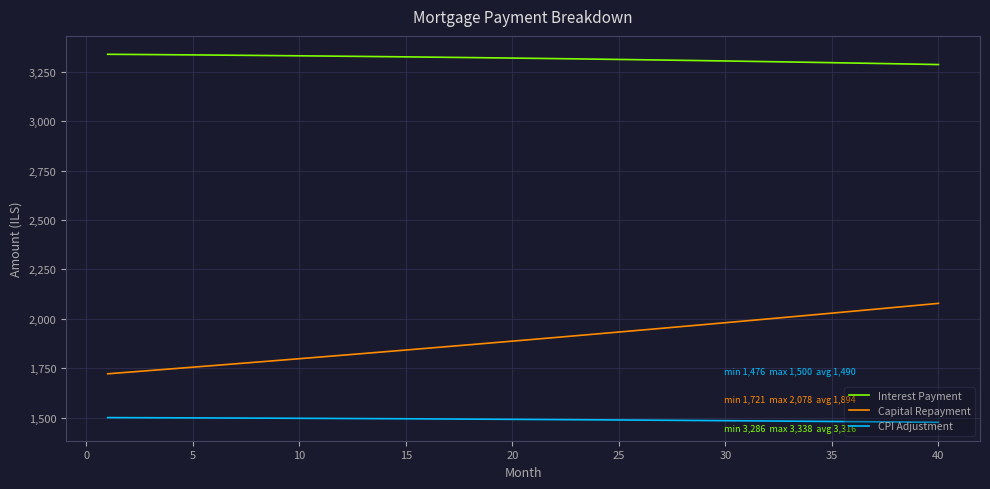

Rank the series by their average value, from lowest to highest.

CPI Adjustment, Capital Repayment, Interest Payment